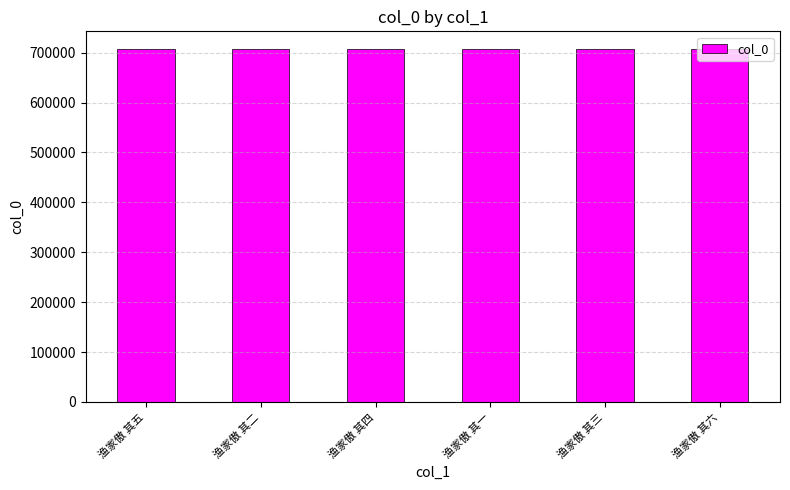

What is the label of the 1st bar from the right?

渔家傲 其六